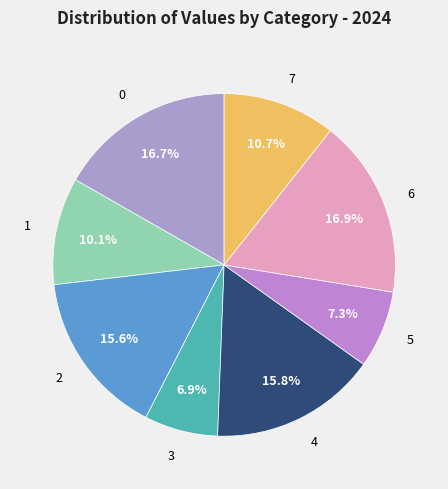

What portion of the pie excludes 2?

84.4%